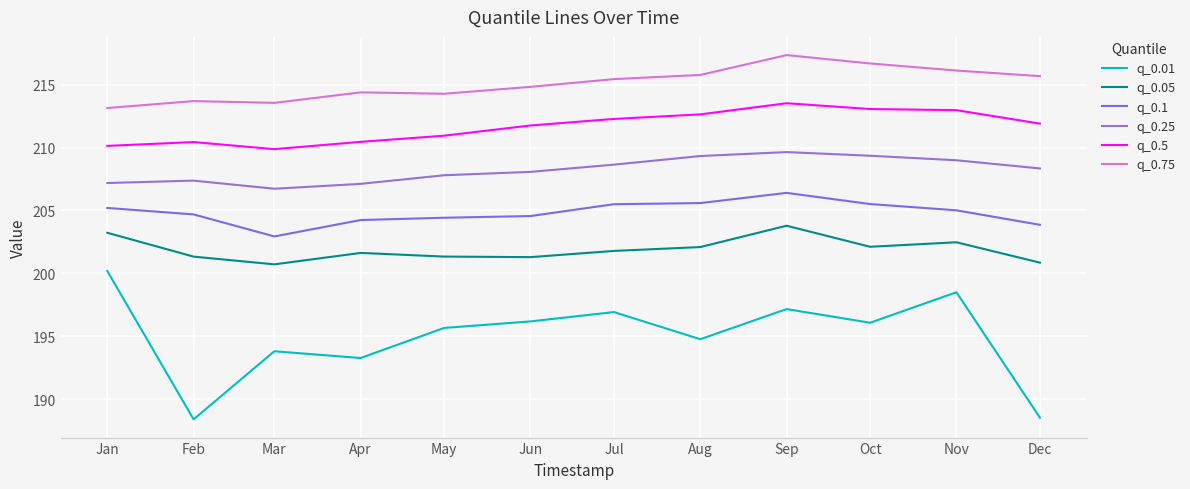

At which category does q_0.5 reach its first local valley?

Mar